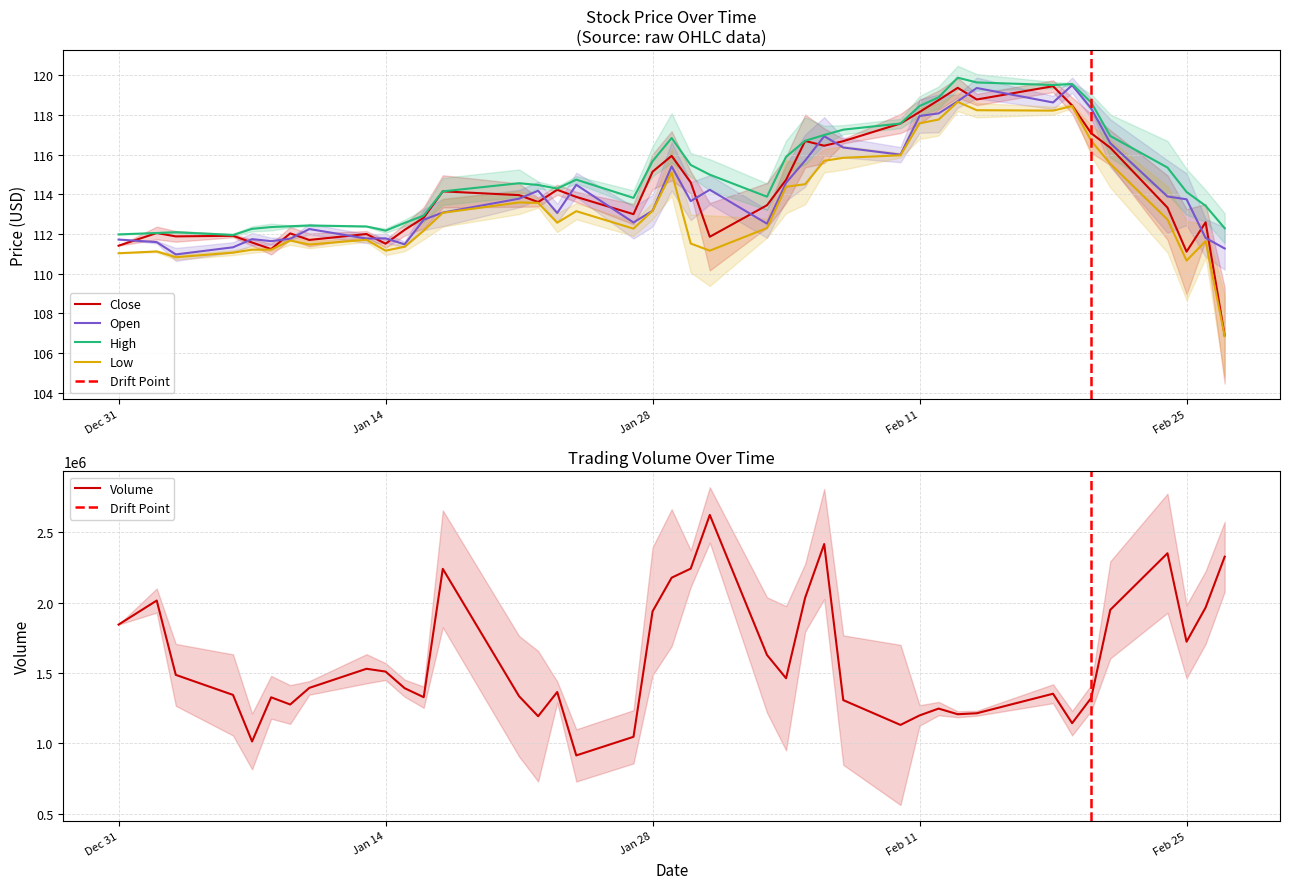

What is the minimum value for Close?

106.9